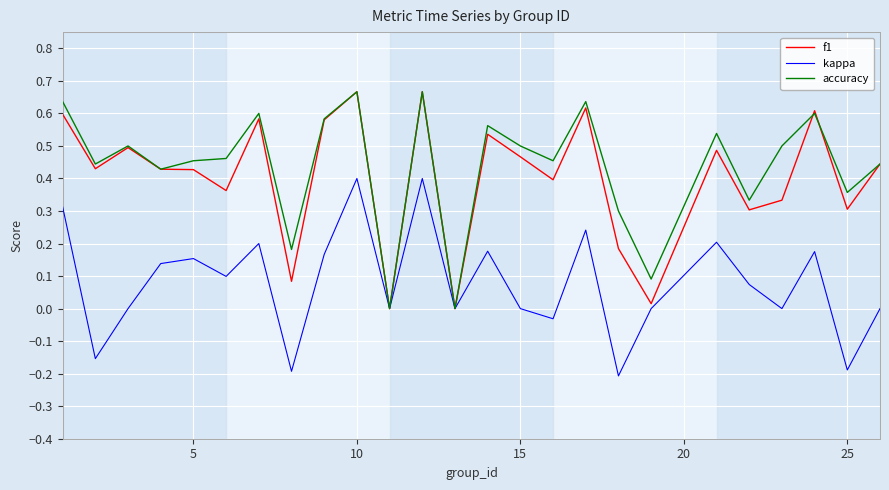

Is it true that kappa equals -0.2 at 25?

True